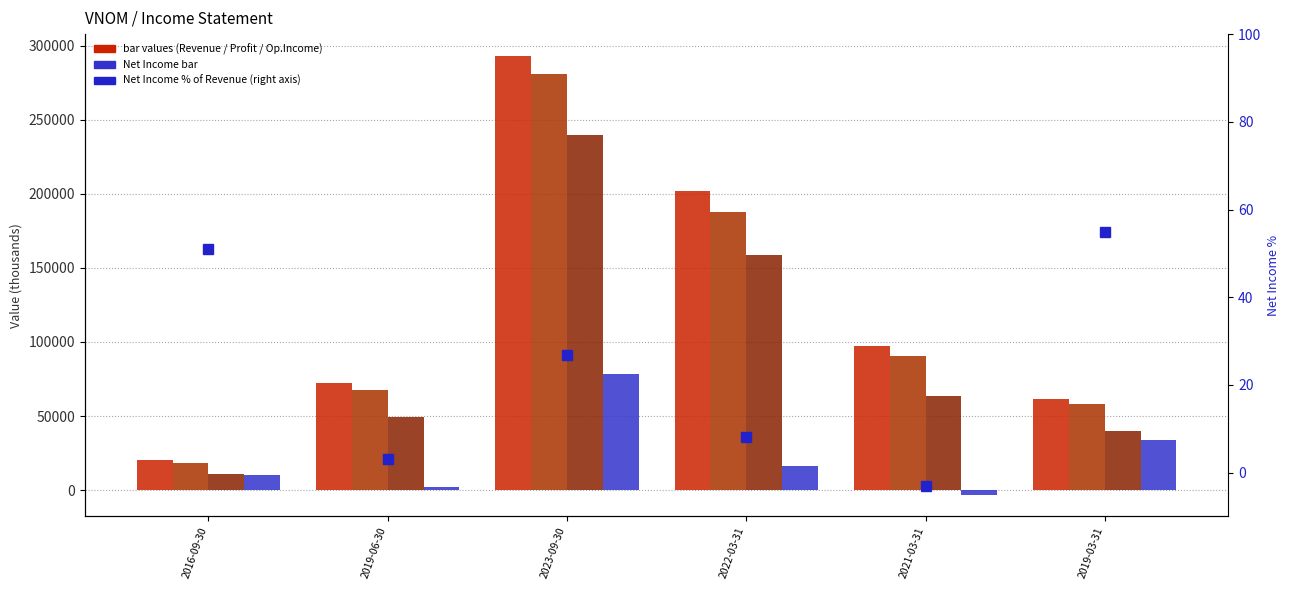

At how many categories does at least one series exceed 280020?

1